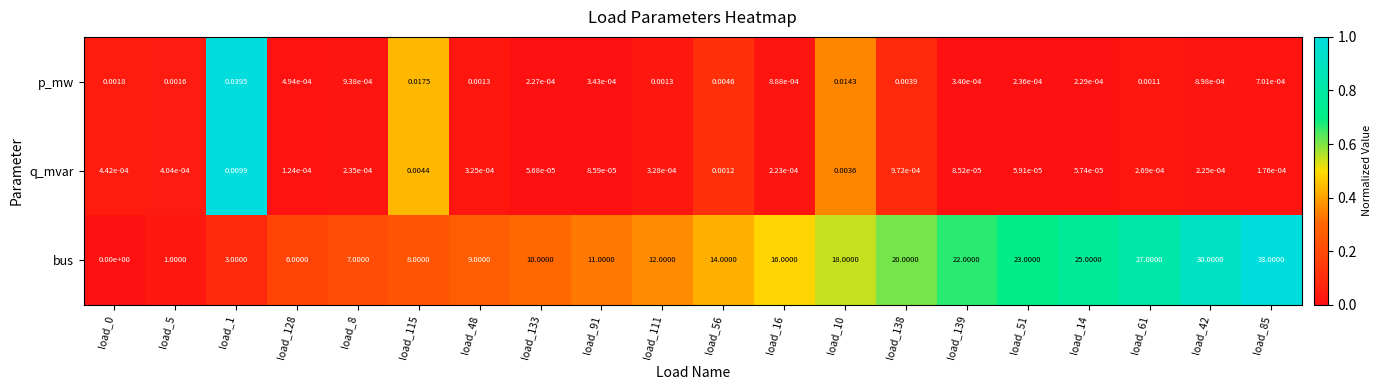

Rank the series by their maximum value, from highest to lowest.

bus, p_mw, q_mvar